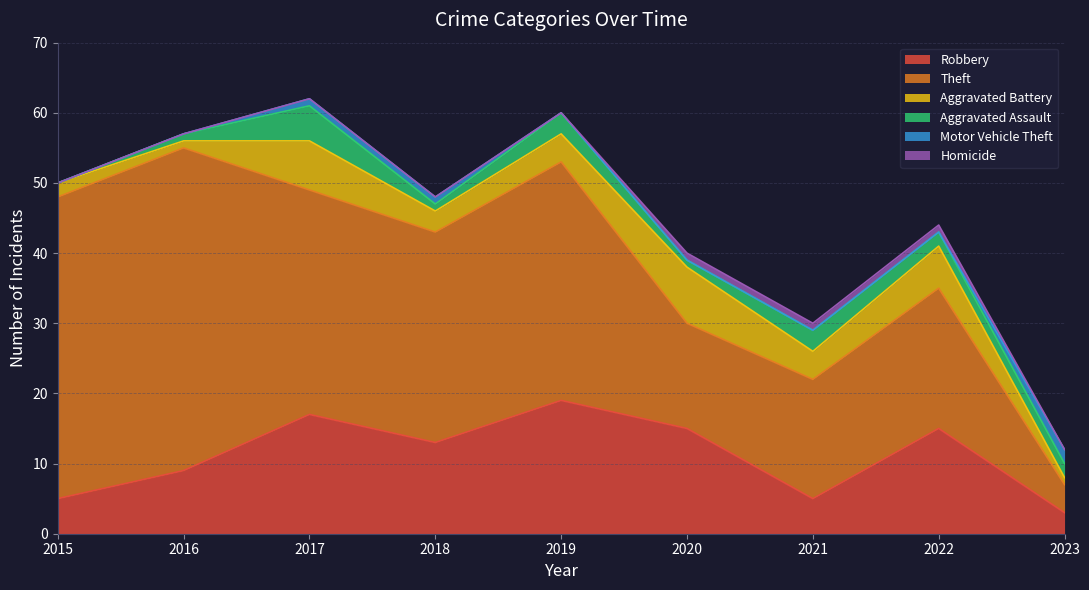

At which label is Homicide closest to 0?

2015